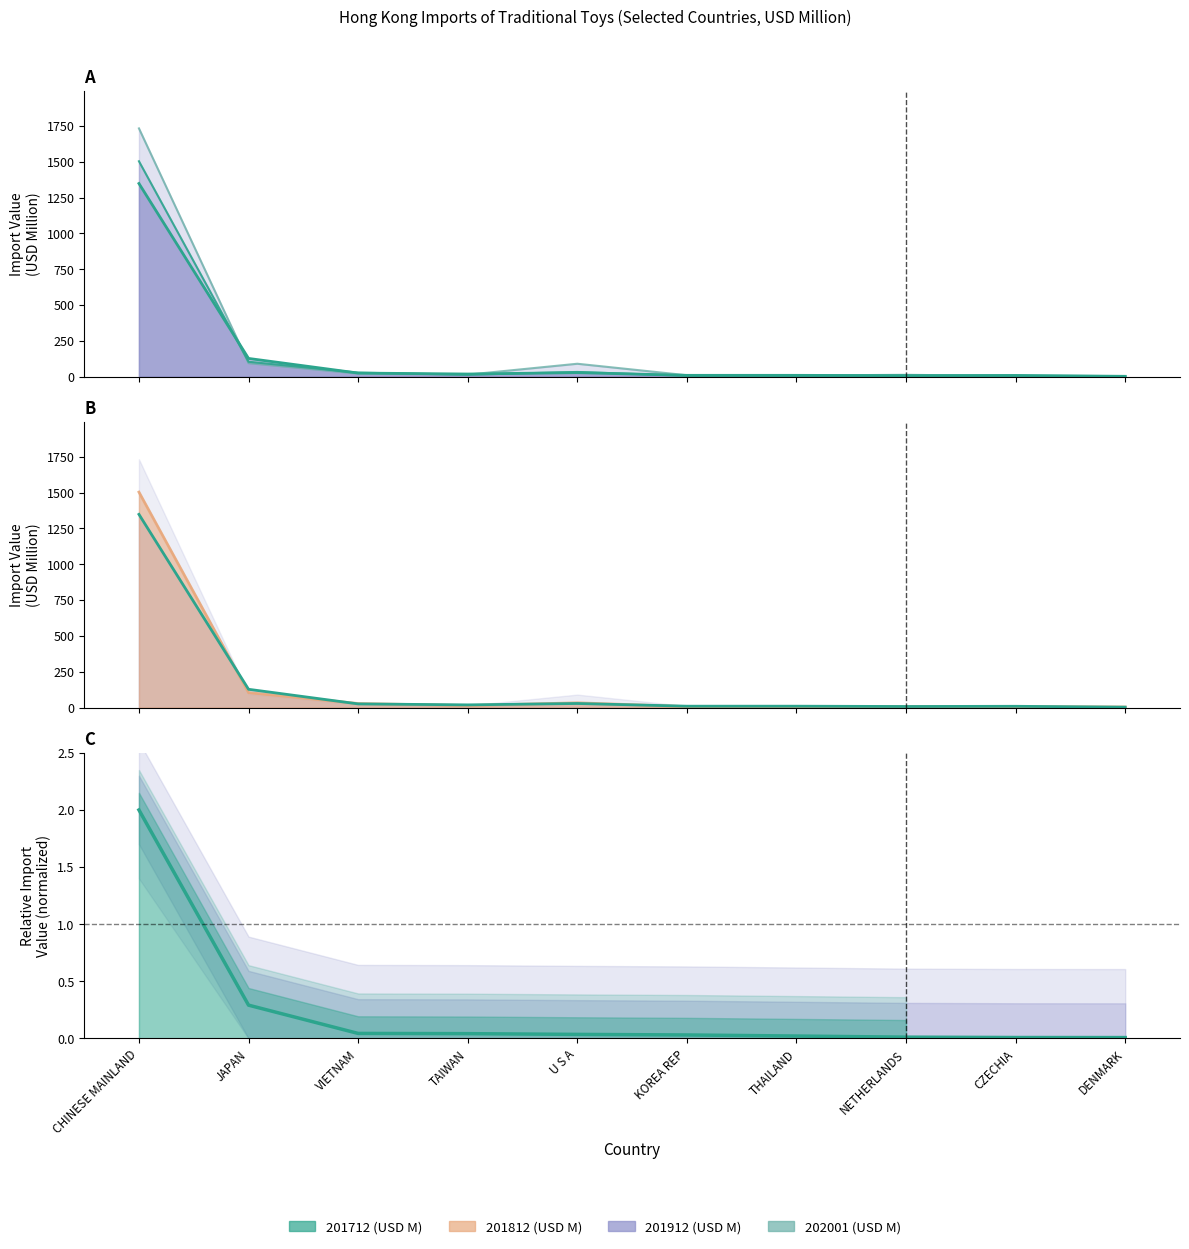

Is it true that the value at JAPAN is 0.5?

False